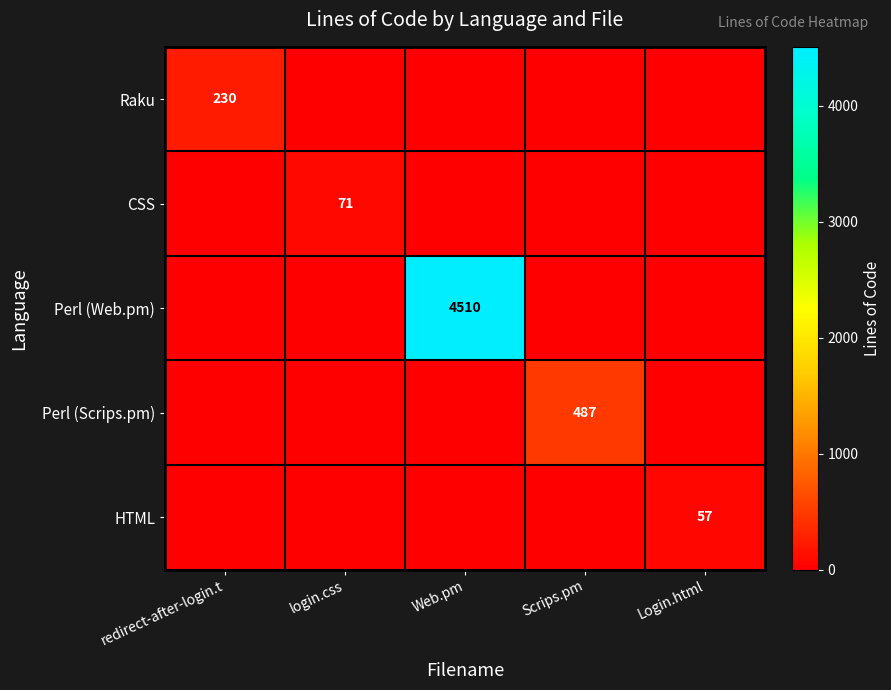

The value of Perl (Web.pm) at Web.pm is 4510. True or false?

True